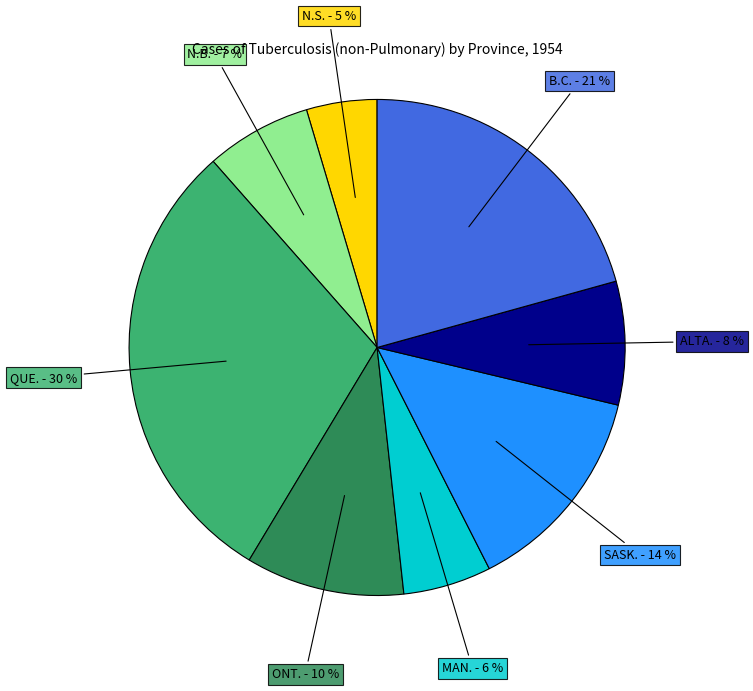

Is there a majority slice in this chart?

No